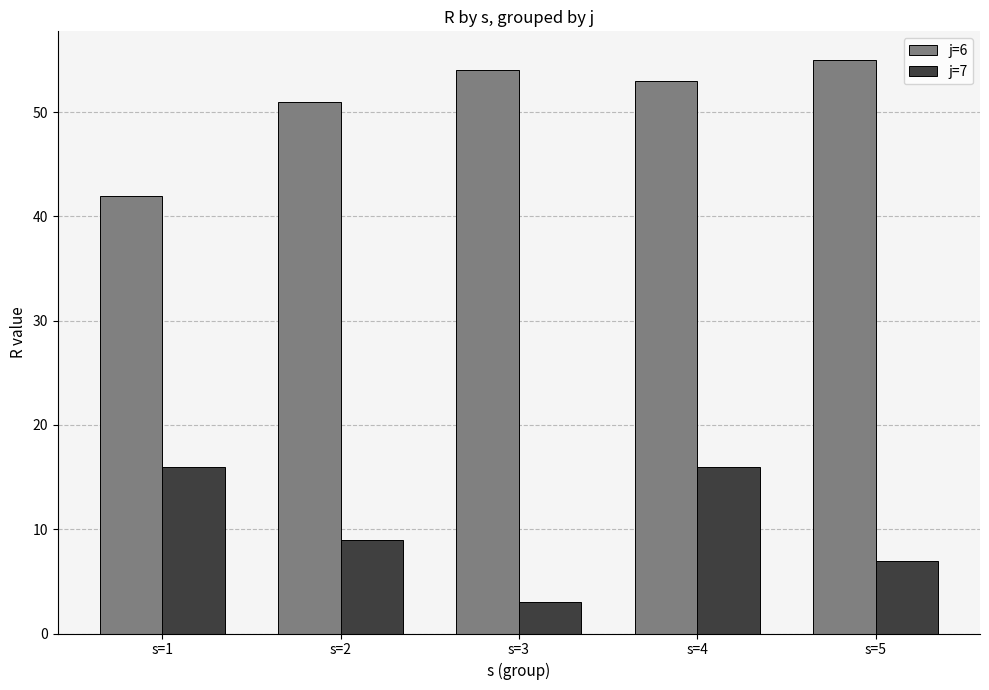

Reading right to left, list all the values displayed in this chart.

j=6: 55	53	54	51	42
j=7: 7	16	3	9	16